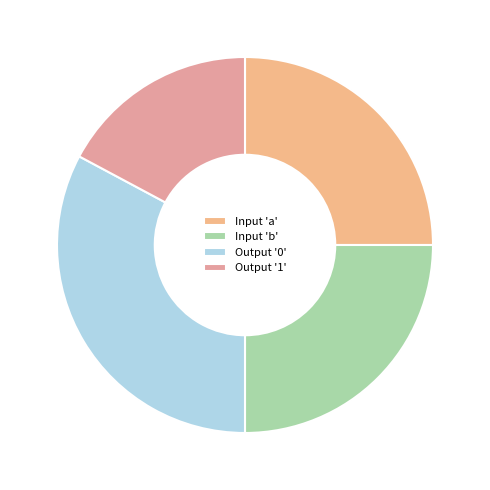

How many slices are in this pie chart?

4